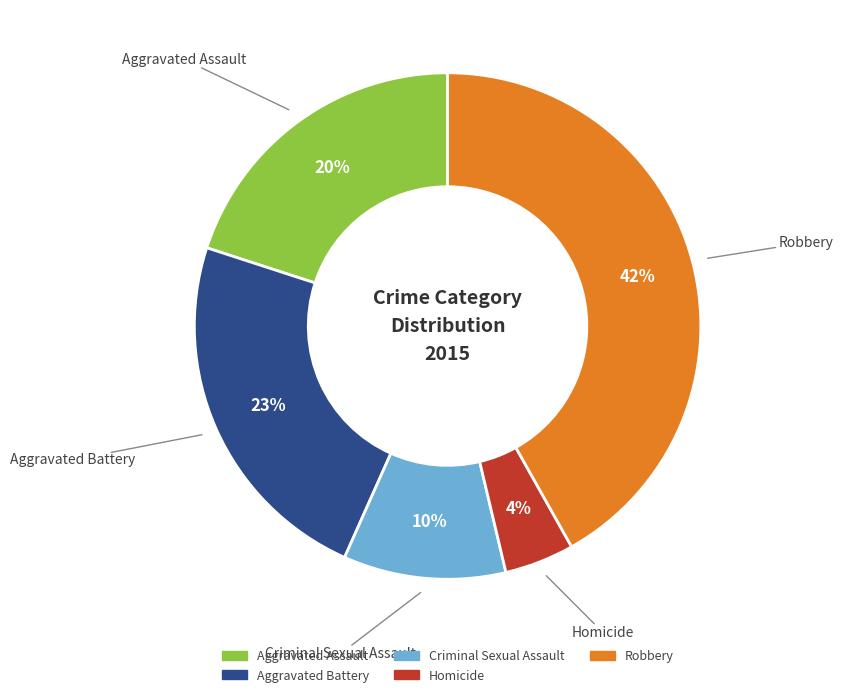

Count the number of slices in the pie.

5